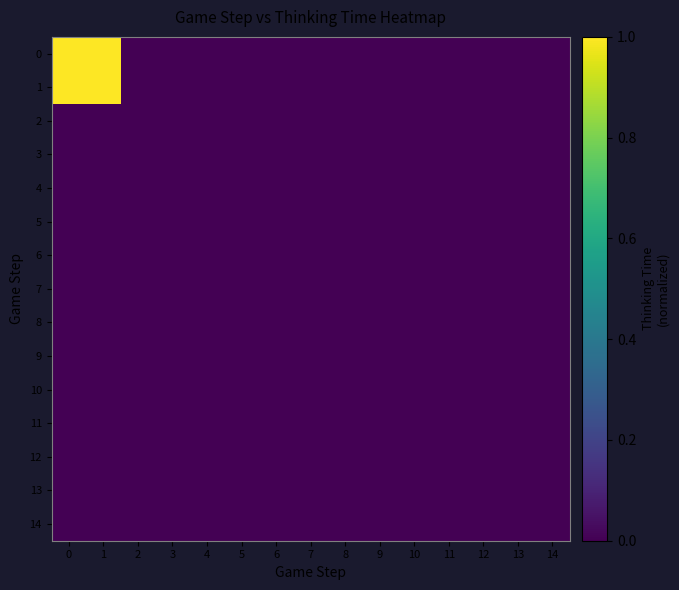

Rank the series by their maximum value, from highest to lowest.

0, 1, 3, 4, 2, 5, 6, 7, 10, 12, 13, 14, 8, 9, 11